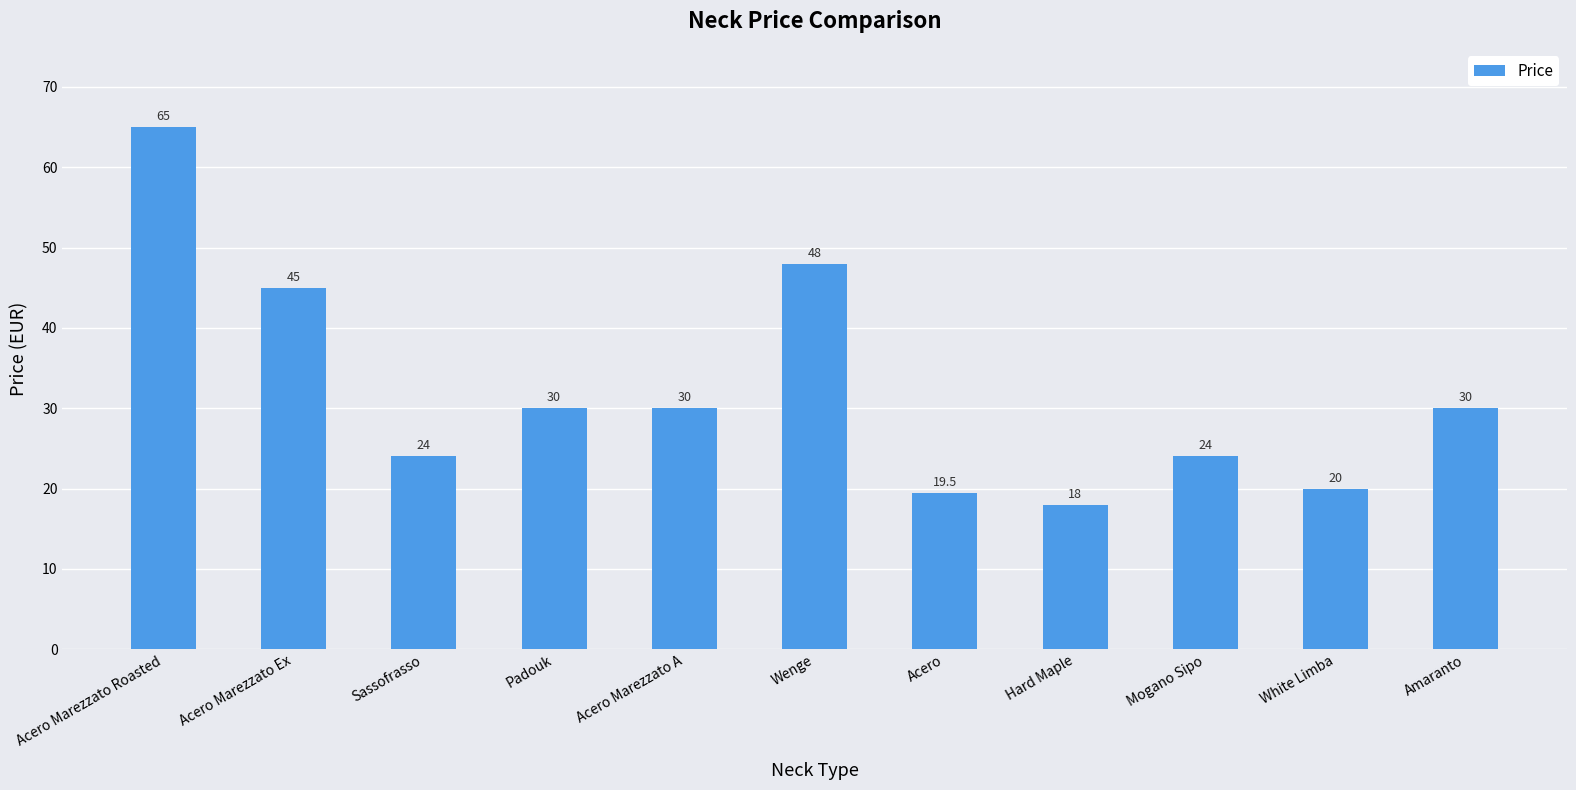

Does the chart contain any negative values?

No